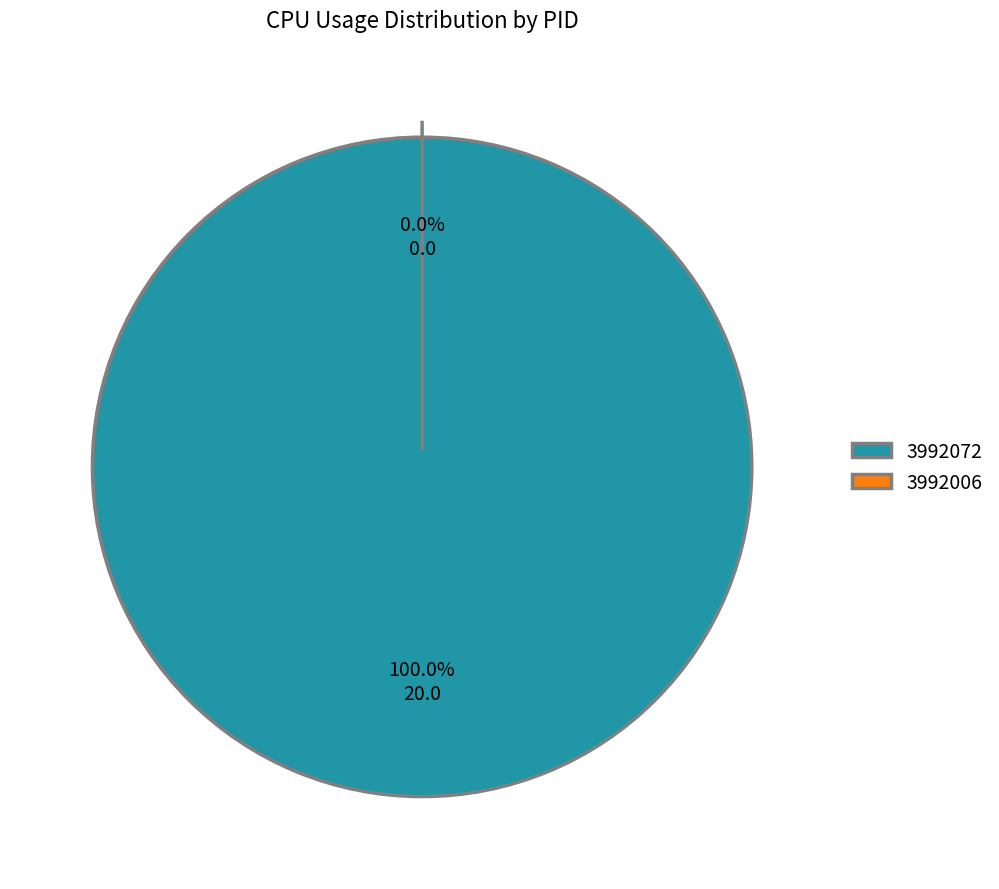

How many slices are in this pie chart?

2